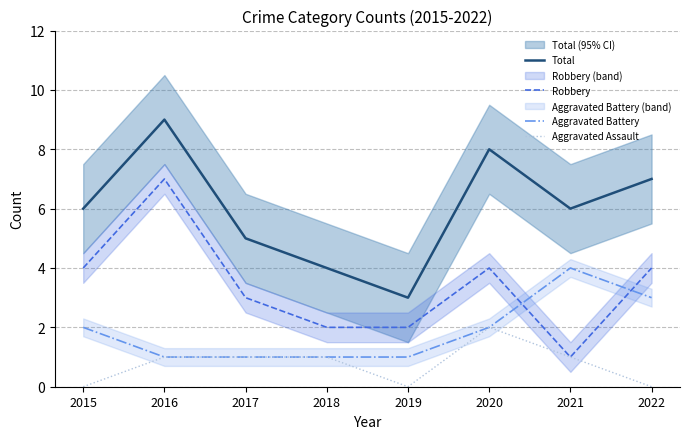

What is the difference between the maximum and minimum values in the Aggravated Battery series?

3